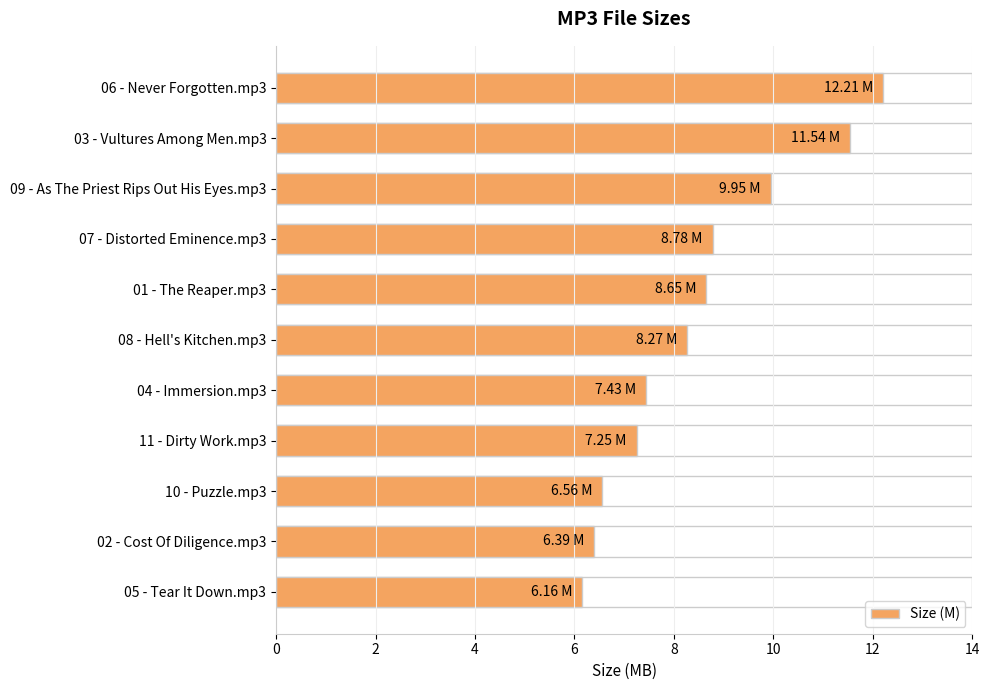

What value does the data have at 06 - Never Forgotten.mp3?

12.2